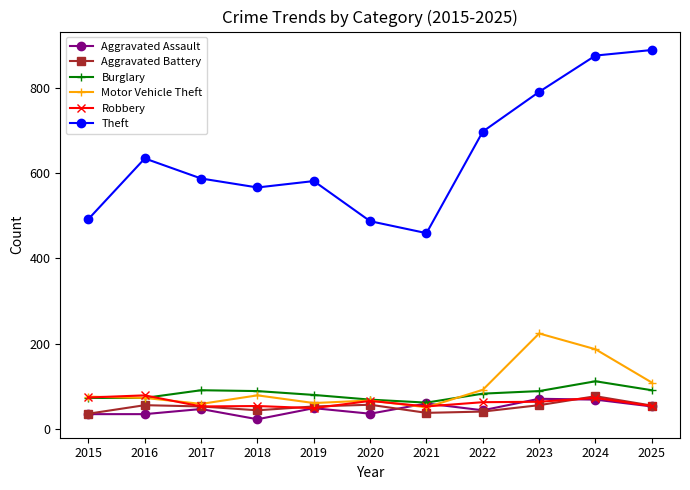

Which series changed the most between 2016 and 2022?

Theft